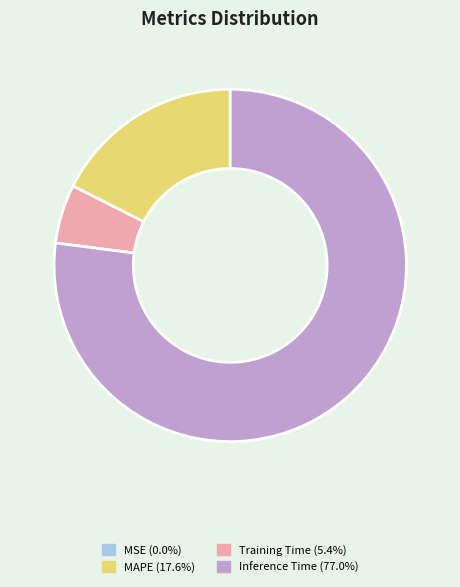

Is there a majority slice in this chart?

Yes